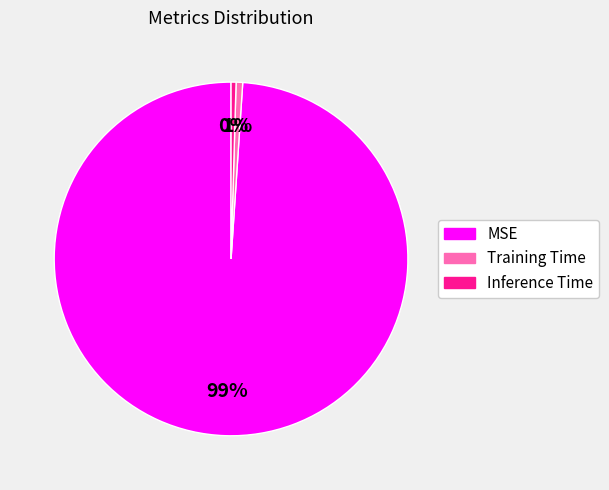

Is it true that MSE is 89% of the pie?

False